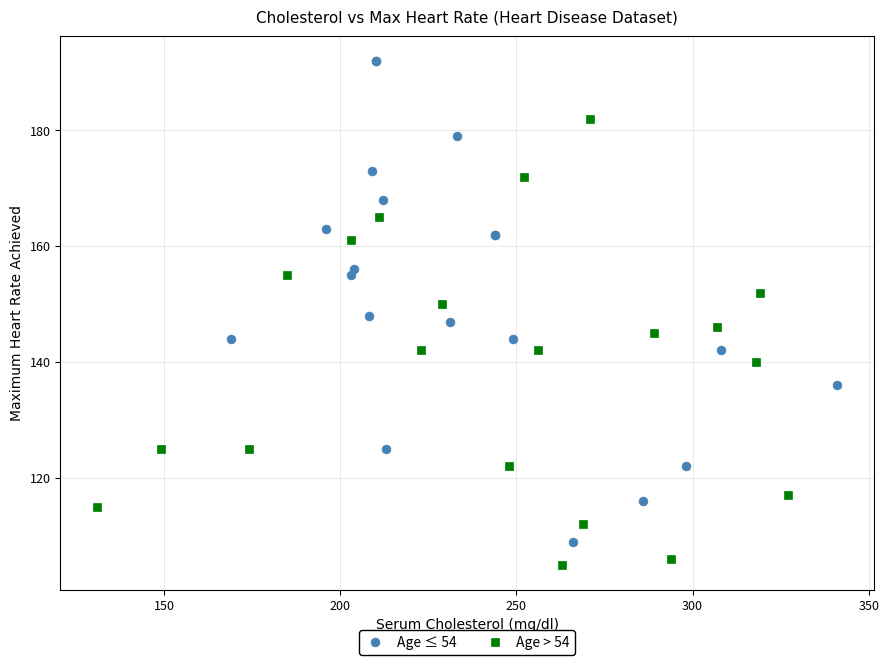

Which series contains the highest Y value?

Age ≤ 54